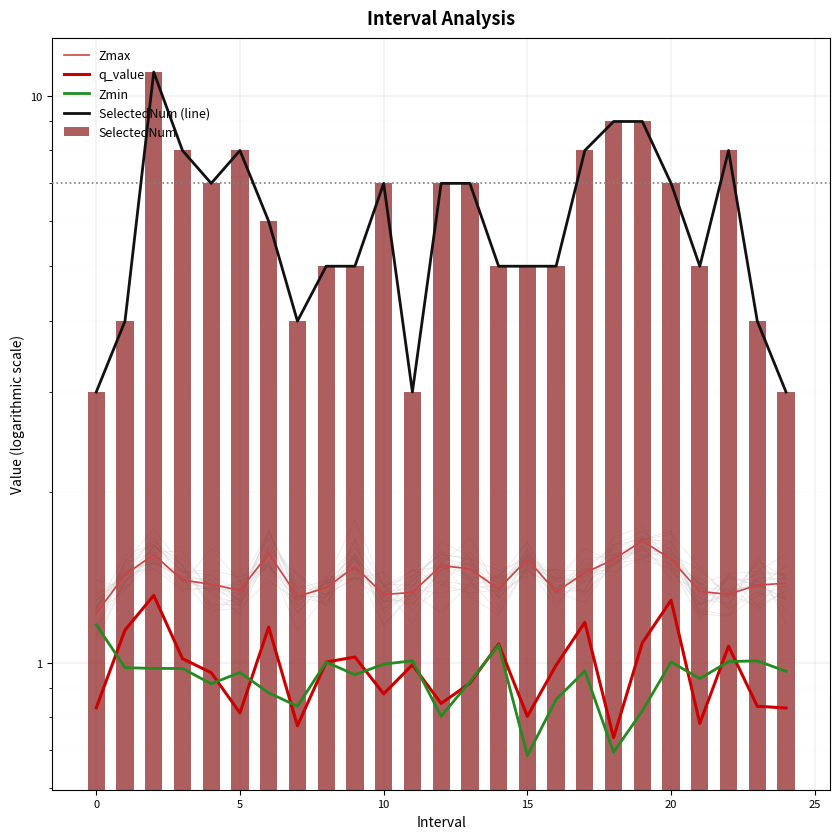

Which series has the largest total across all categories?

SelectedNum (line)